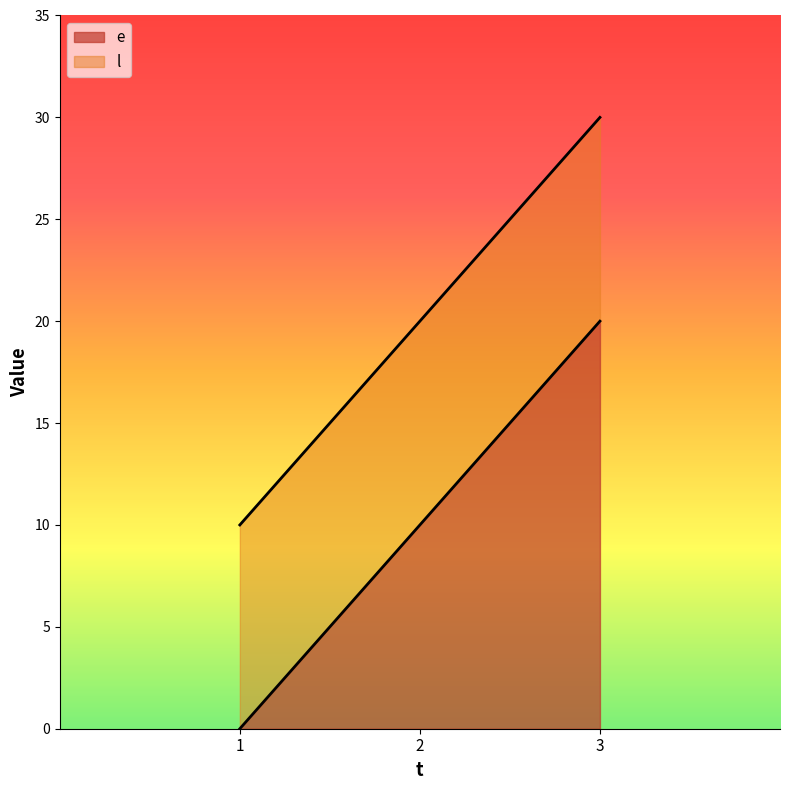

Rank the series by their maximum value, from highest to lowest.

l, e